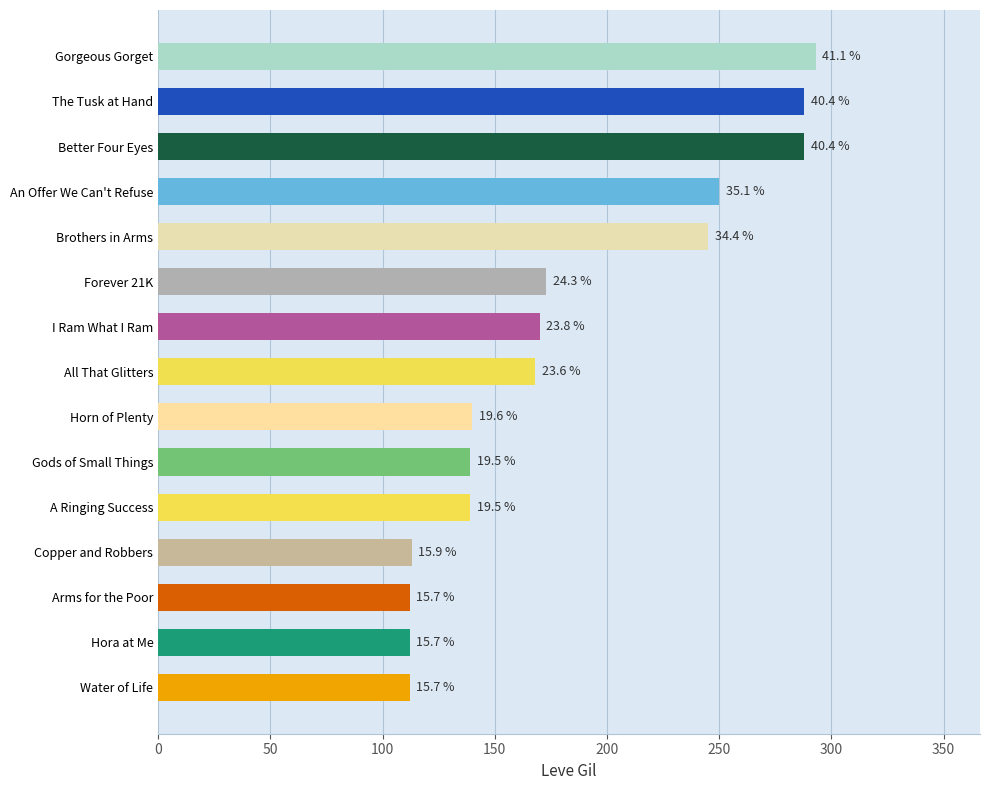

What is the smallest value displayed?

112